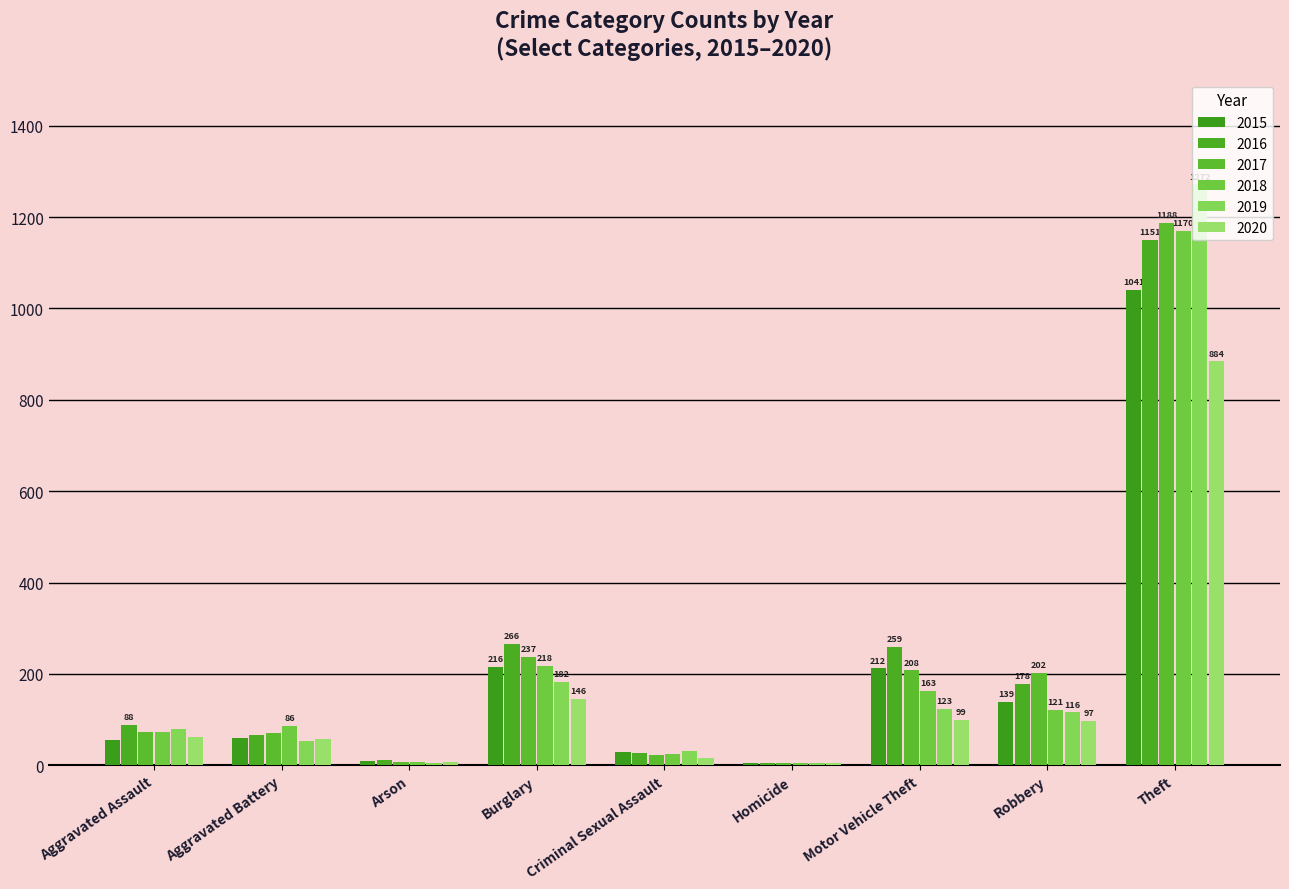

How many groups of bars are there?

9